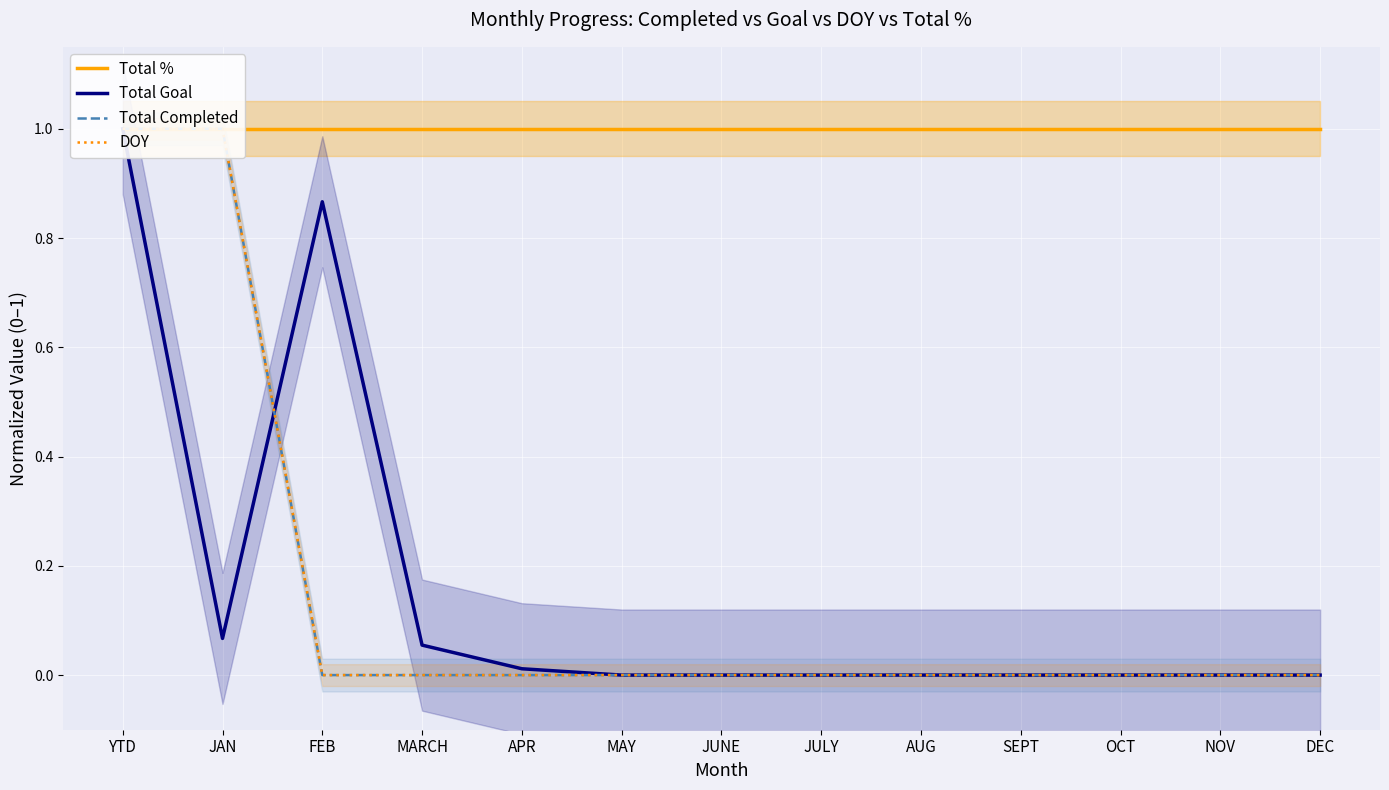

The value of Total Completed at JAN is 1.0. True or false?

True